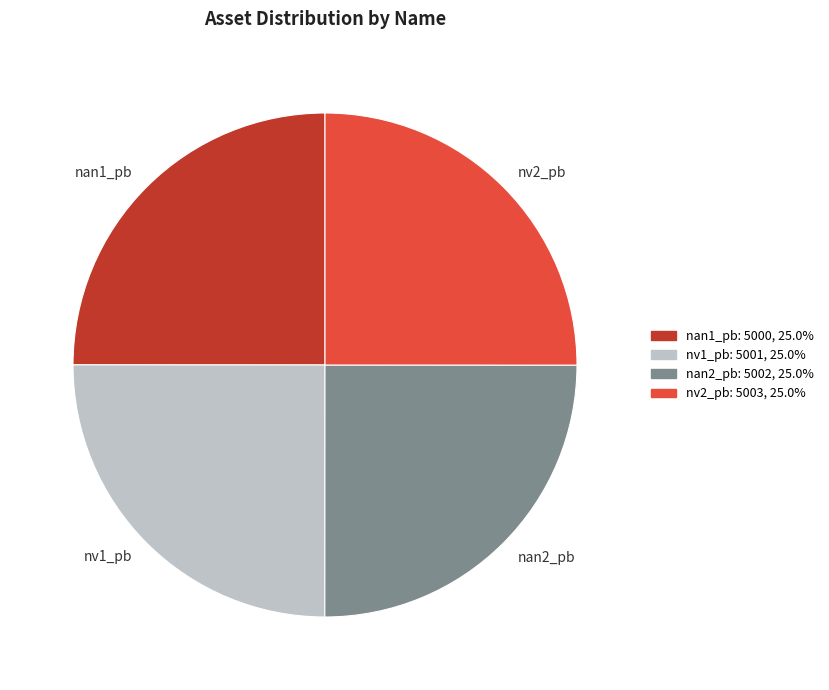

Is there a majority slice in this chart?

No